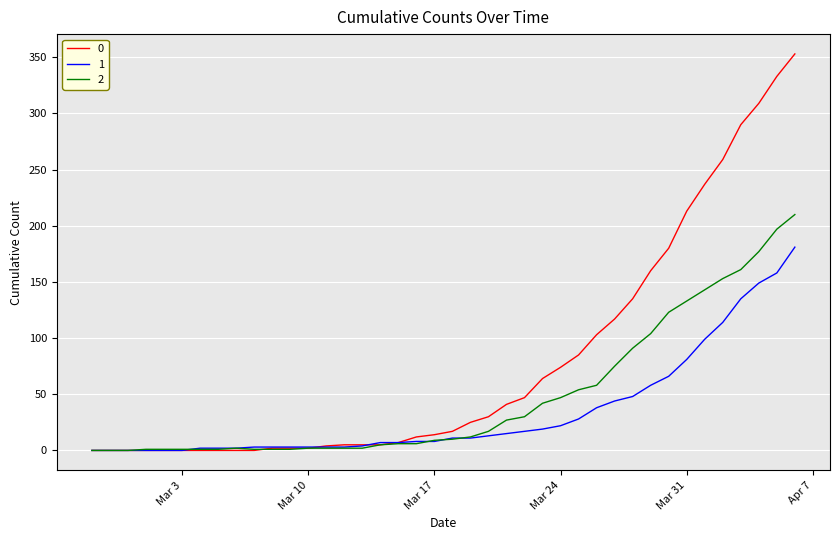

What is the greatest value displayed?

353